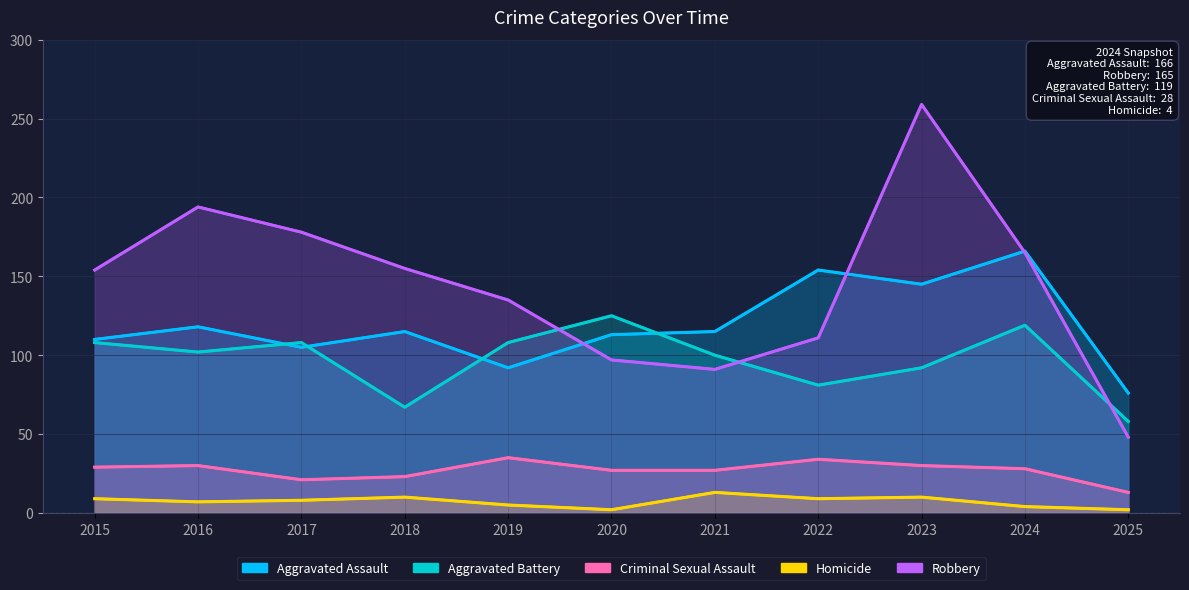

True or false: Homicide and Robbery intersect in this chart.

False